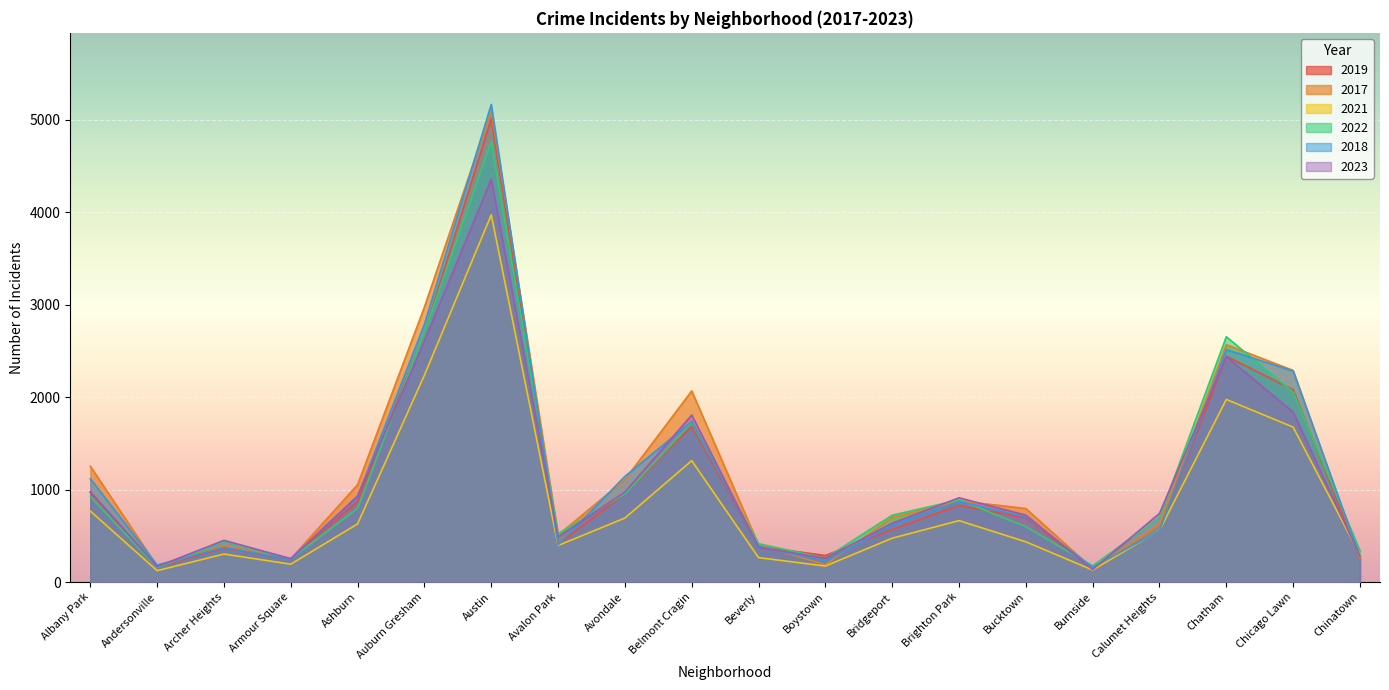

Reading left to right, what are all the values shown in this chart?

2019: Albany Park=968	Andersonville=166	Archer Heights=368	Armour Square=249	Ashburn=872	Auburn Gresham=2700	Austin=5008	Avalon Park=405	Avondale=957	Belmont Cragin=1687	Beverly=385	Boystown=287	Bridgeport=568	Brighton Park=828	Bucktown=694	Burnside=142	Calumet Heights=561	Chatham=2441	Chicago Lawn=2079	Chinatown=253
2017: Albany Park=1252	Andersonville=171	Archer Heights=391	Armour Square=250	Ashburn=1053	Auburn Gresham=2973	Austin=5096	Avalon Park=508	Avondale=1107	Belmont Cragin=2066	Beverly=403	Boystown=188	Bridgeport=697	Brighton Park=878	Bucktown=795	Burnside=145	Calumet Heights=620	Chatham=2566	Chicago Lawn=2288	Chinatown=253
2021: Albany Park=767	Andersonville=123	Archer Heights=303	Armour Square=193	Ashburn=629	Auburn Gresham=2237	Austin=3970	Avalon Park=395	Avondale=692	Belmont Cragin=1312	Beverly=264	Boystown=173	Bridgeport=474	Brighton Park=664	Bucktown=435	Burnside=130	Calumet Heights=559	Chatham=1974	Chicago Lawn=1675	Chinatown=293
2022: Albany Park=926	Andersonville=157	Archer Heights=439	Armour Square=251	Ashburn=797	Auburn Gresham=2703	Austin=4762	Avalon Park=522	Avondale=953	Belmont Cragin=1721	Beverly=414	Boystown=258	Bridgeport=722	Brighton Park=888	Bucktown=599	Burnside=175	Calumet Heights=698	Chatham=2652	Chicago Lawn=2053	Chinatown=338
2018: Albany Park=1117	Andersonville=184	Archer Heights=374	Armour Square=248	Ashburn=924	Auburn Gresham=2787	Austin=5163	Avalon Park=401	Avondale=1142	Belmont Cragin=1736	Beverly=386	Boystown=224	Bridgeport=616	Brighton Park=870	Bucktown=704	Burnside=160	Calumet Heights=554	Chatham=2513	Chicago Lawn=2281	Chinatown=273
2023: Albany Park=977	Andersonville=167	Archer Heights=451	Armour Square=253	Ashburn=931	Auburn Gresham=2608	Austin=4355	Avalon Park=487	Avondale=973	Belmont Cragin=1806	Beverly=376	Boystown=257	Bridgeport=636	Brighton Park=911	Bucktown=723	Burnside=135	Calumet Heights=742	Chatham=2437	Chicago Lawn=1837	Chinatown=281